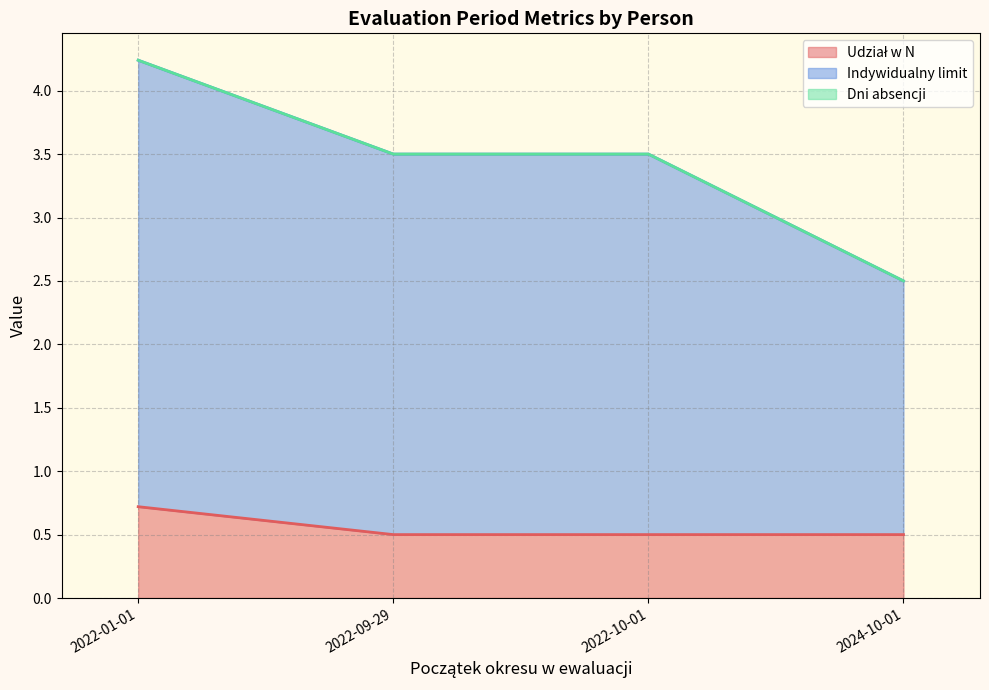

At which label does Indywidualny limit reach its peak?

2022-01-01